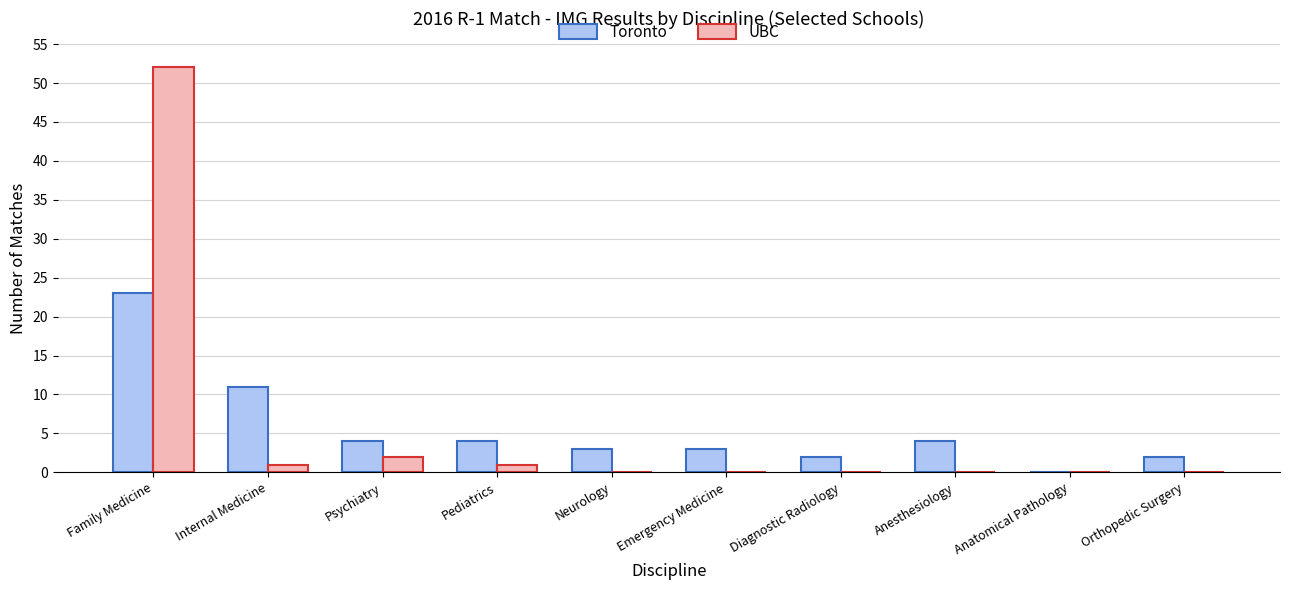

The Toronto series shows 3 at Neurology. True or false?

True